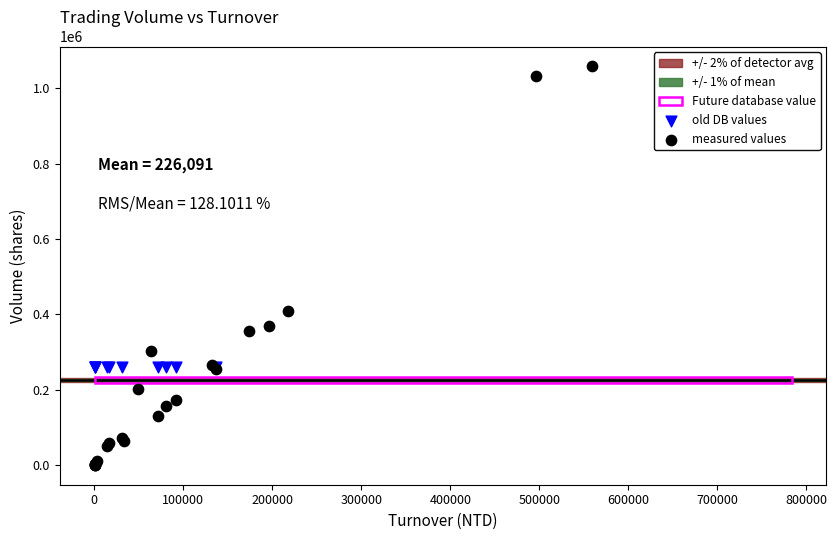

Which series contains the highest Y value?

measured values